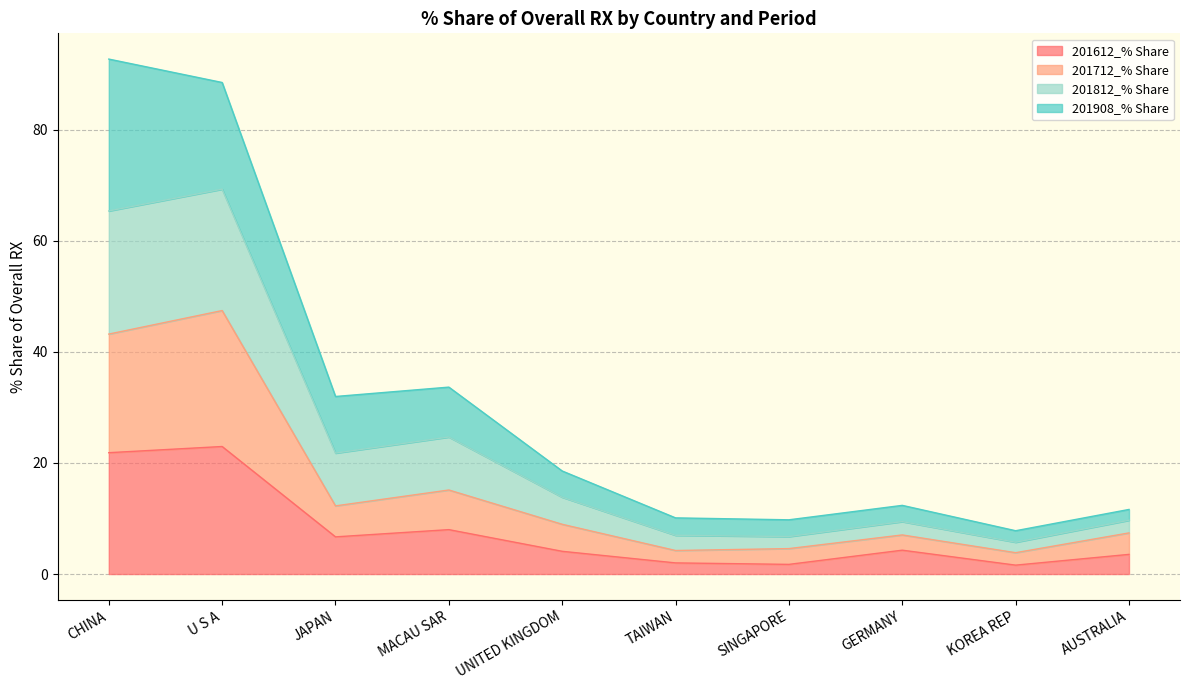

What is the value of the 201612_% Share point at the 9th from the left?

1.6